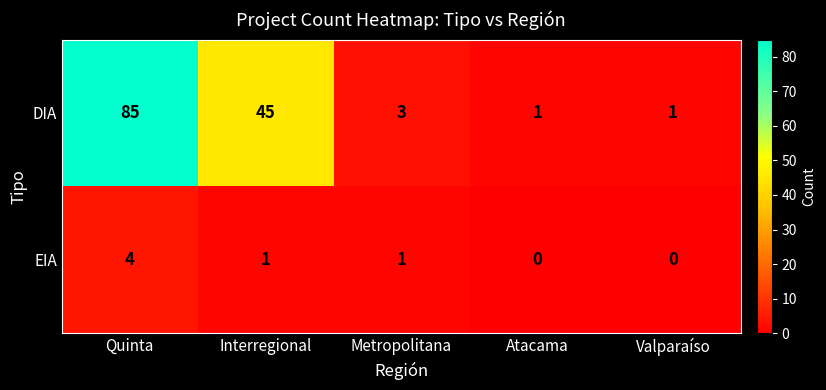

How many data points does each series have?

5